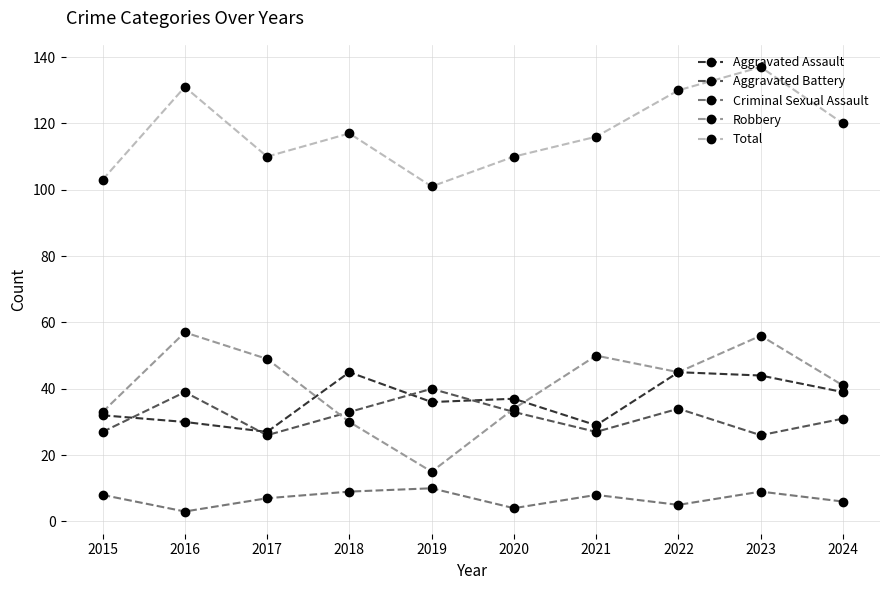

Which series has the largest total across all categories?

Total